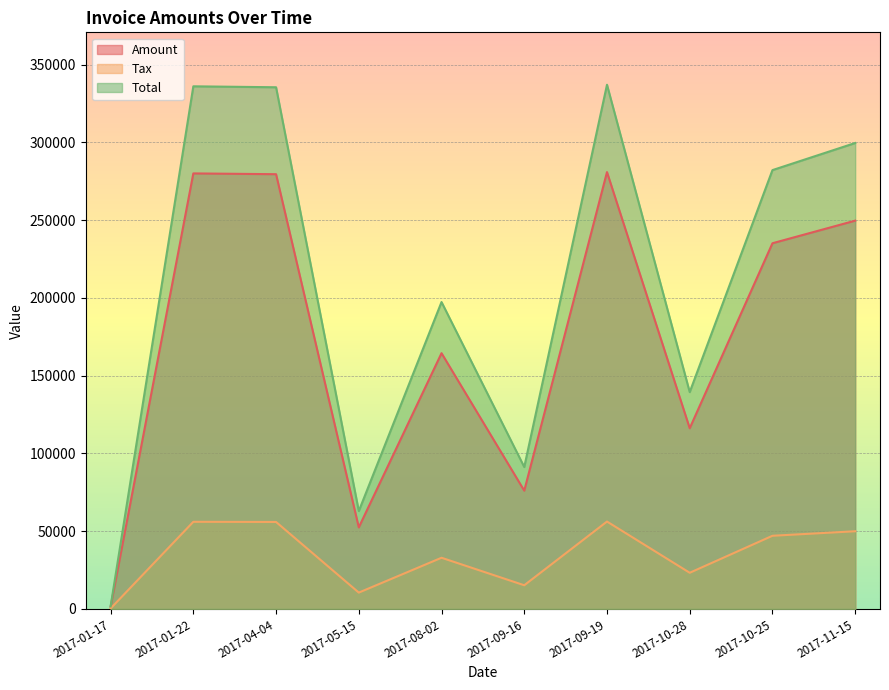

What is the greatest value displayed?

337040.0